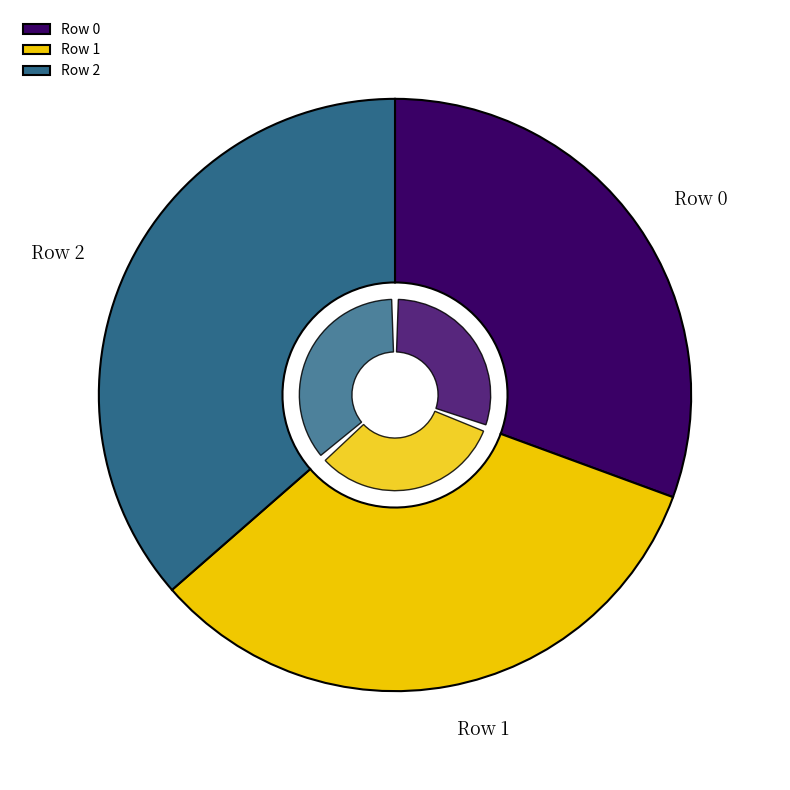

What is the total percentage of Row 1 and Row 2?

69.4%